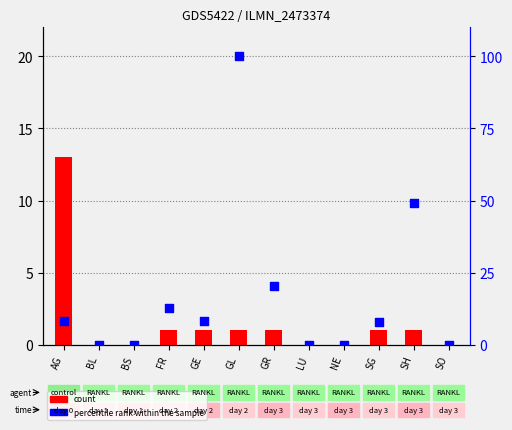

Which series has the largest total across all categories?

percentile rank within the sample